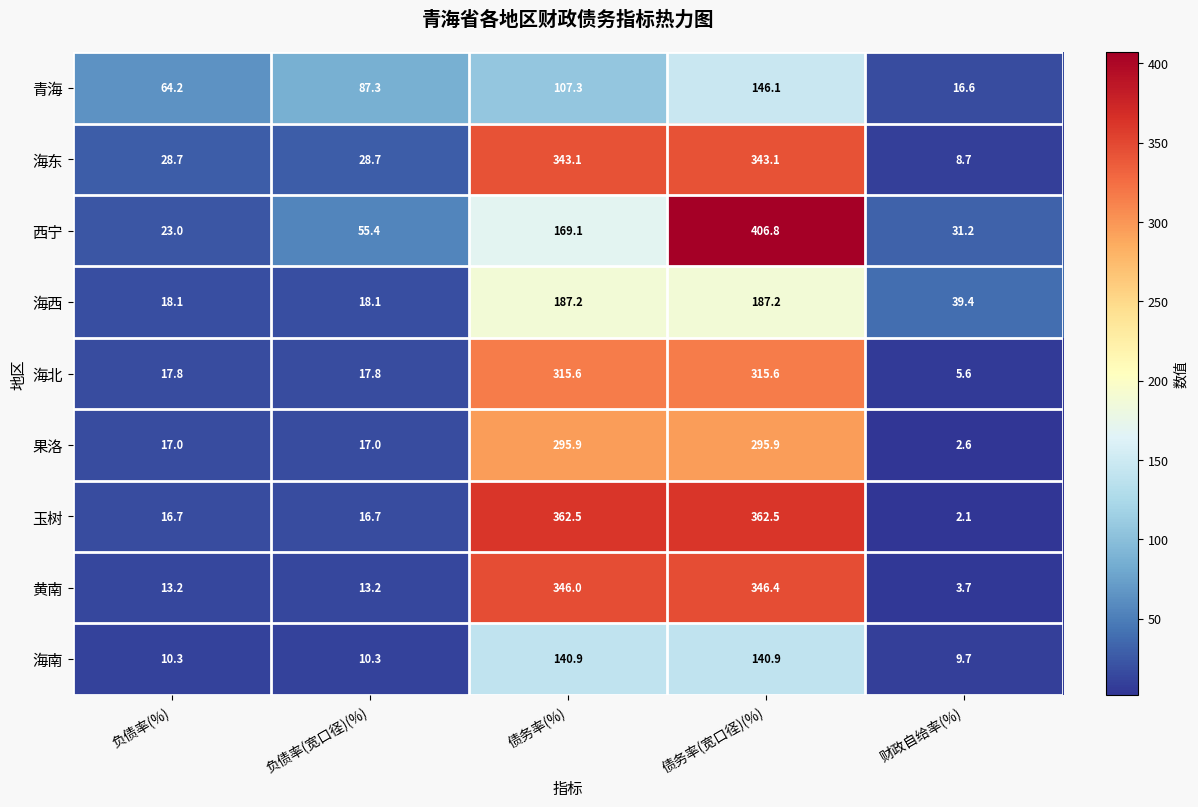

Rank the series by their maximum value, from lowest to highest.

海南, 青海, 海西, 果洛, 海北, 海东, 黄南, 玉树, 西宁